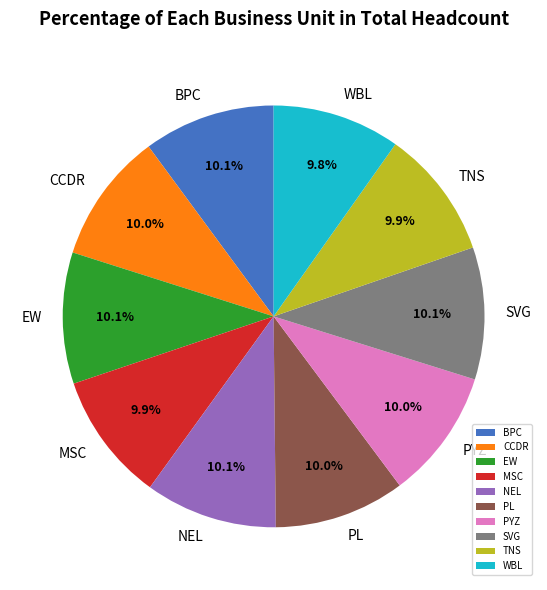

How much of the chart is everything except WBL?

90.2%